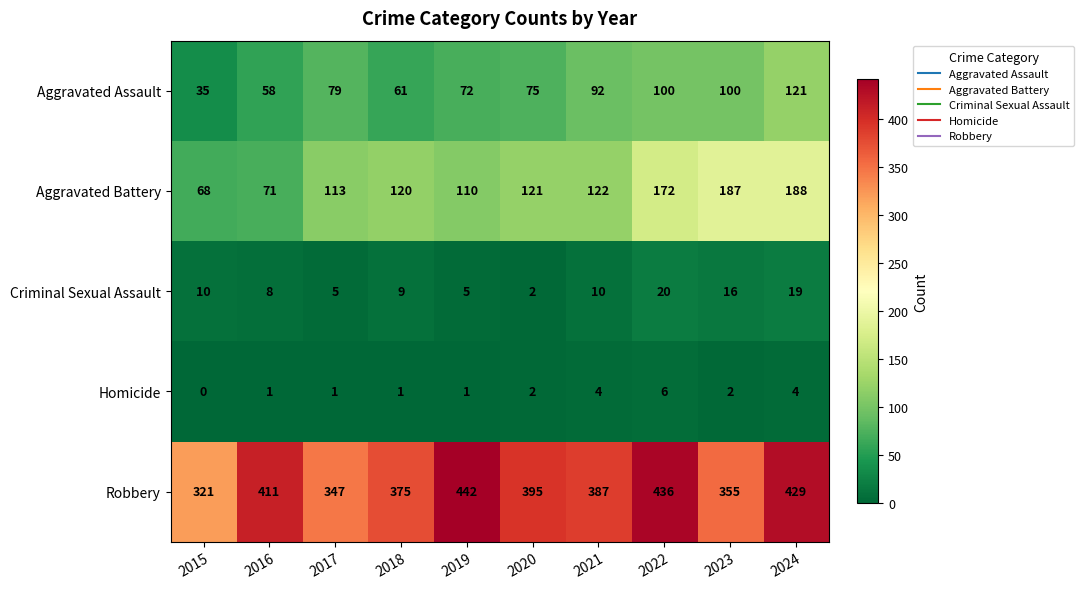

What value does the Criminal Sexual Assault series have at 2019?

5